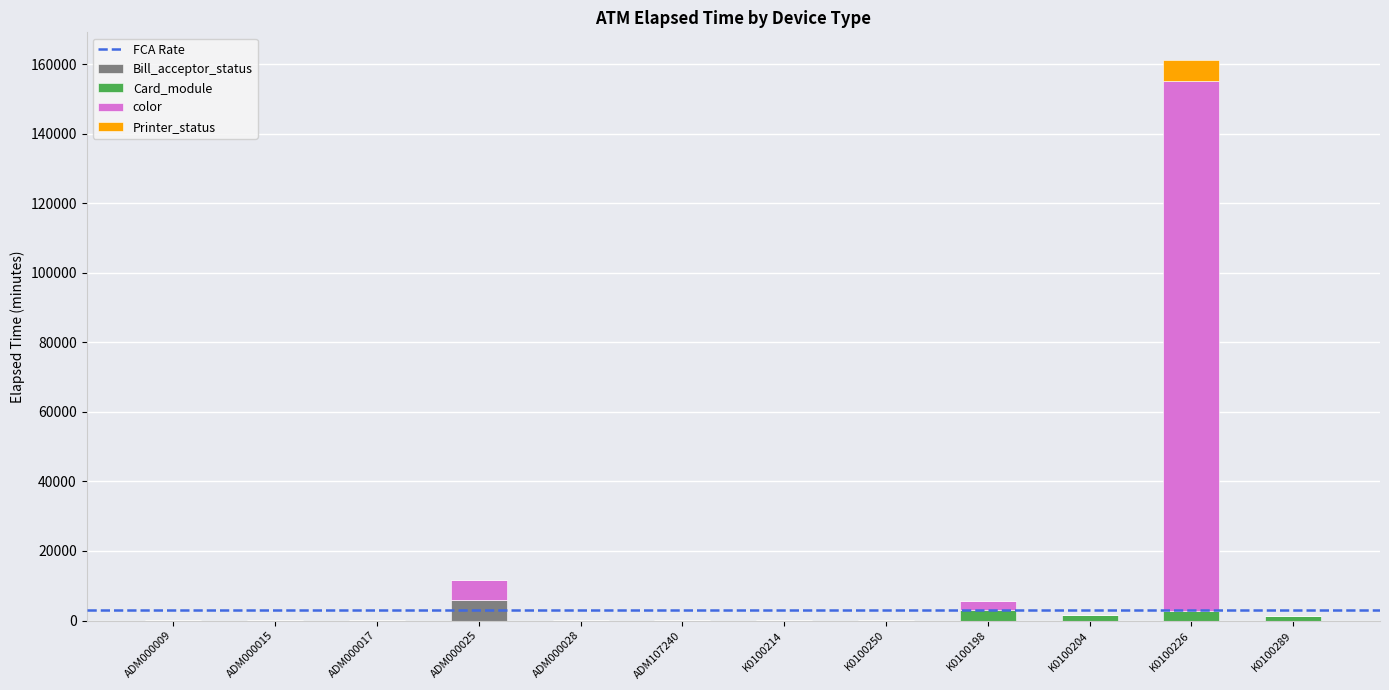

Which category has the highest value in the Bill_acceptor_status series?

ADM000025